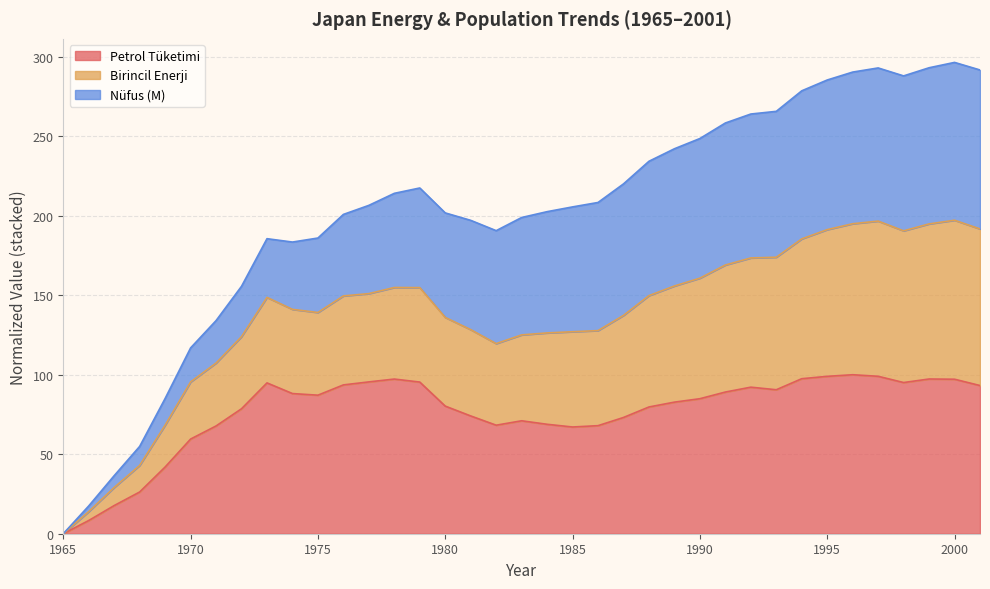

Does the chart display data point markers on the line(s)?

No